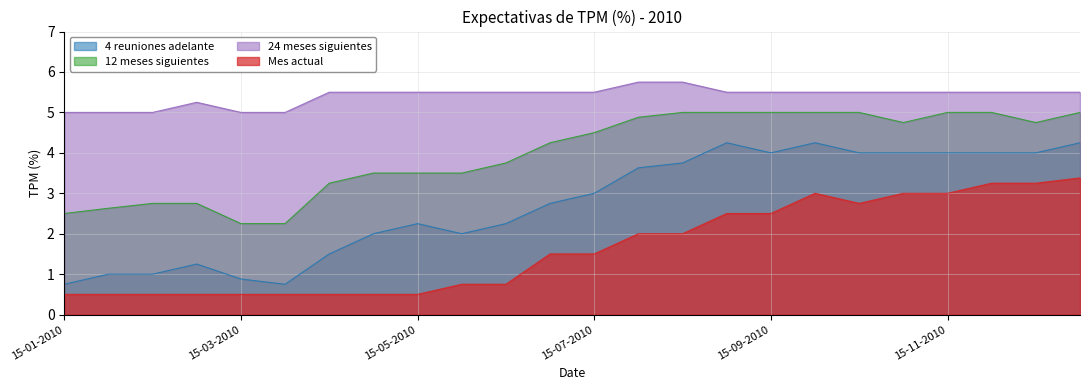

Where is 24 meses siguientes nearest to the value 5?

15-01-2010